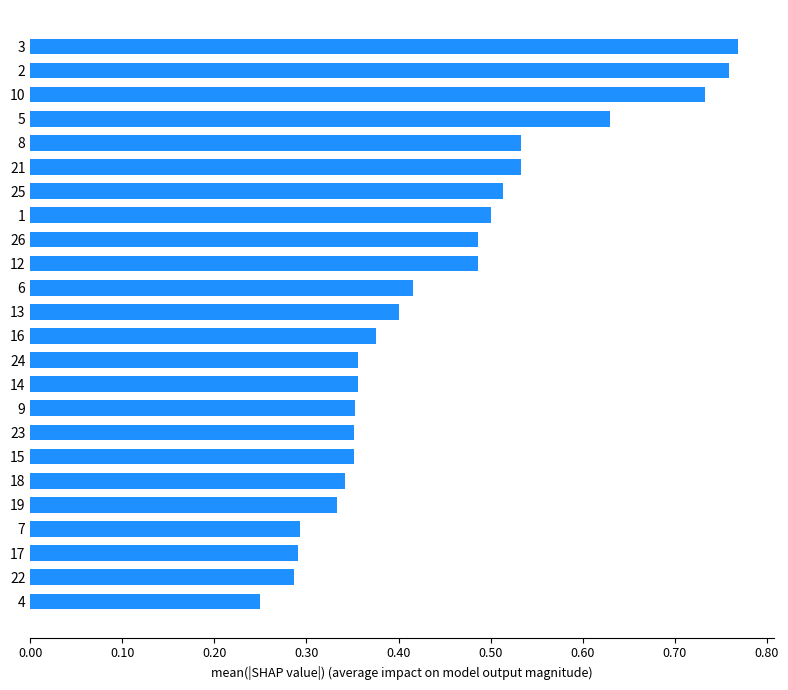

Where is the data nearest to the value 0?

4